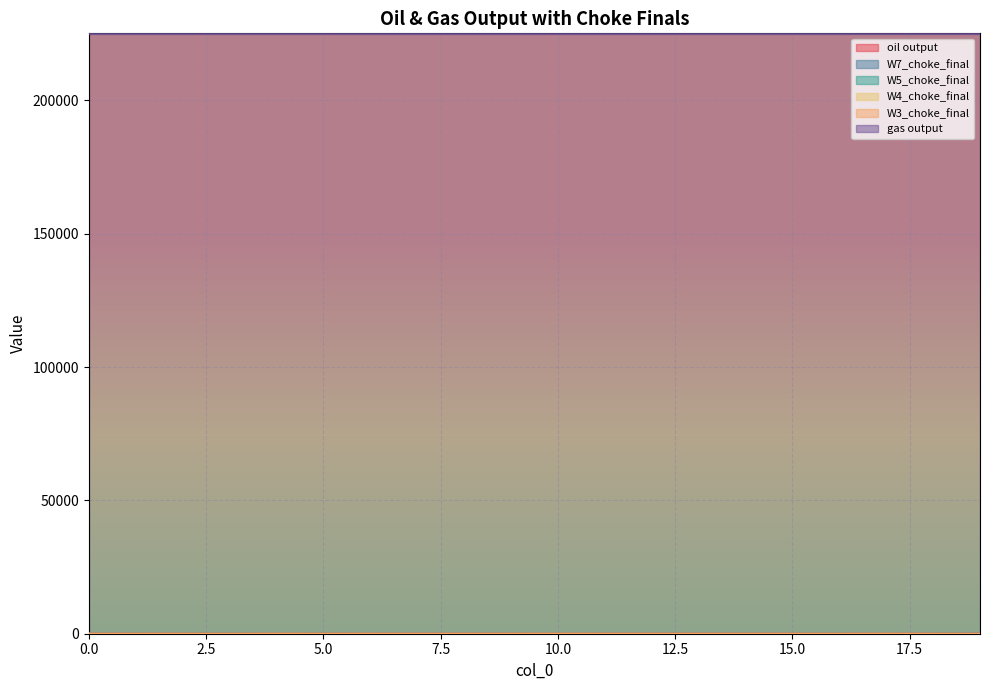

List the labels in order of W4_choke_final value, largest first.

4, 10, 16, 17, 6, 0, 1, 2, 3, 5, 7, 8, 9, 11, 12, 13, 14, 15, 18, 19